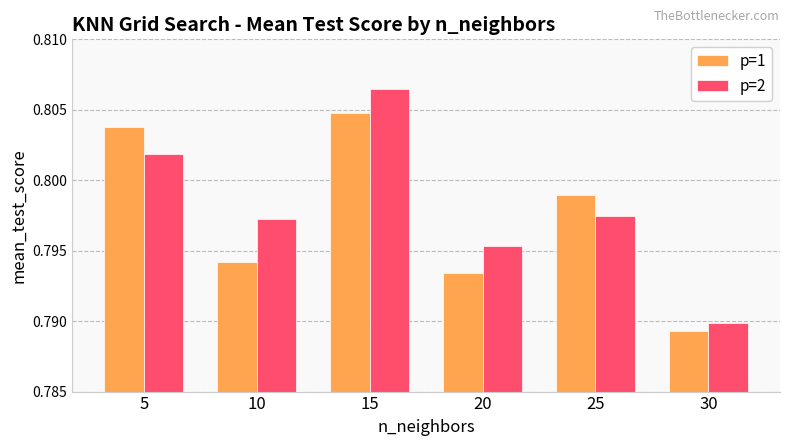

How many bars are there in total?

12